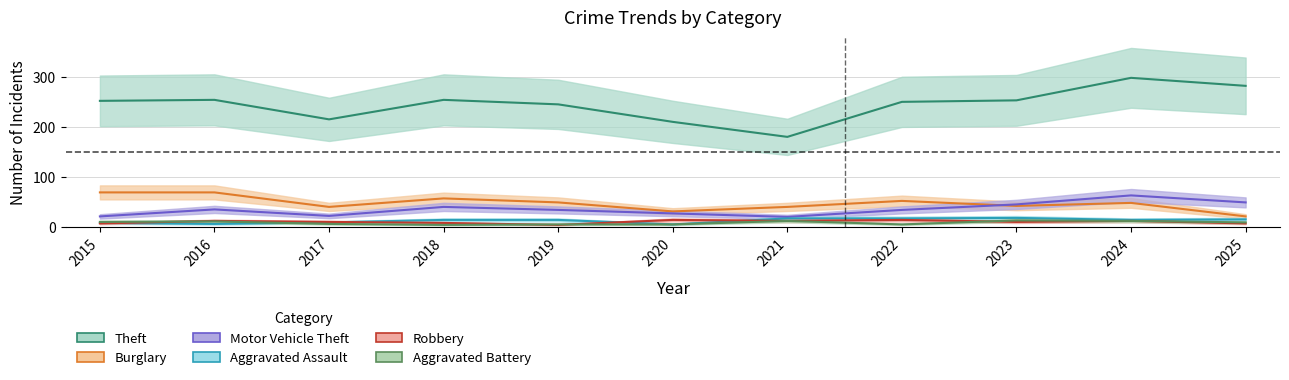

Rank the categories by Aggravated Assault value from highest to lowest.

2023, 2021, 2022, 2025, 2018, 2019, 2024, 2017, 2015, 2016, 2020